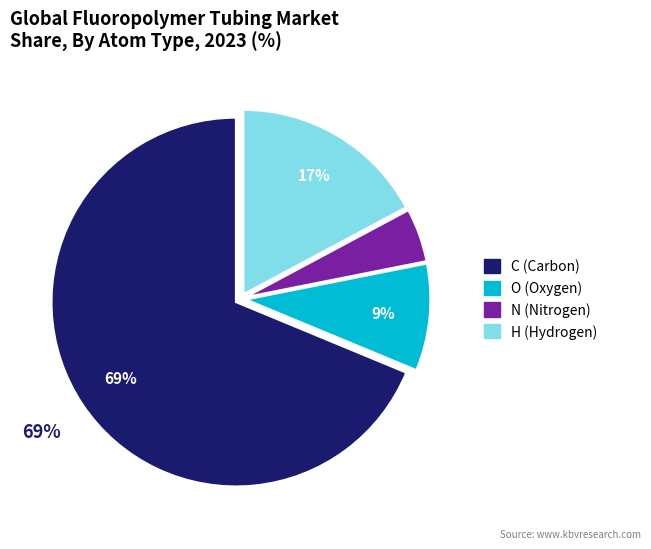

Combined, do O and C account for over 50%?

Yes